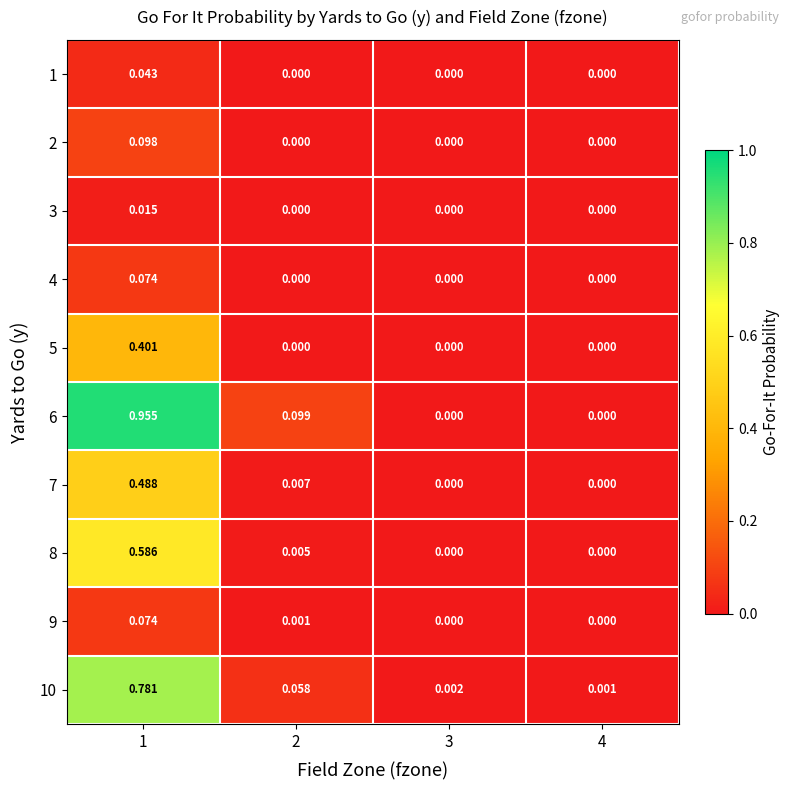

Is the value of 8 at 3 greater than the value of 6 at 1?

No